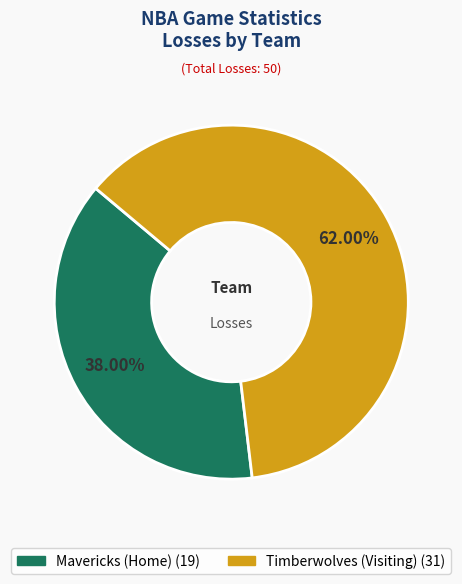

Between Timberwolves (Visiting) and Mavericks (Home), which is larger?

Timberwolves (Visiting)